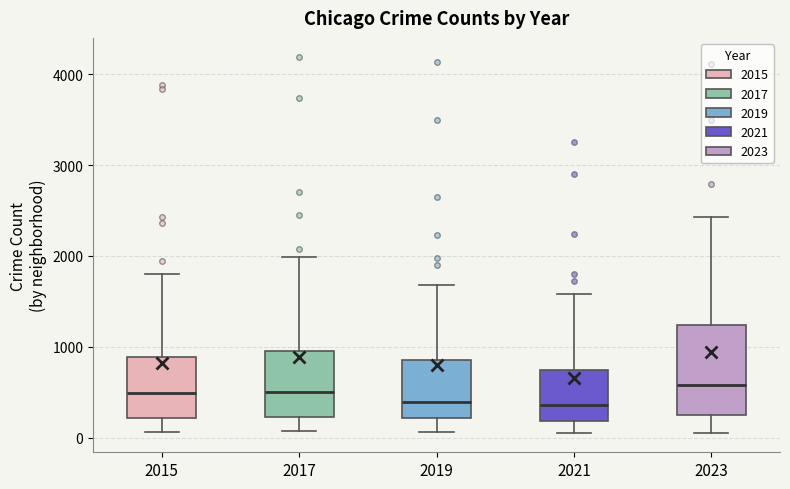

Reading left to right, read every box against the y-axis: the position of its median line, the range the box covers, and the ends of its whiskers. The values are not printed on the chart, so give them approximately, as read against the axis.

2015: median 500, box 200 to 900, whiskers 100 to 1800
2017: median 500, box 200 to 1000, whiskers 100 to 2000
2019: median 400, box 200 to 900, whiskers 100 to 1700
2021: median 400, box 200 to 700, whiskers 0 to 1600
2023: median 600, box 200 to 1200, whiskers 100 to 2400